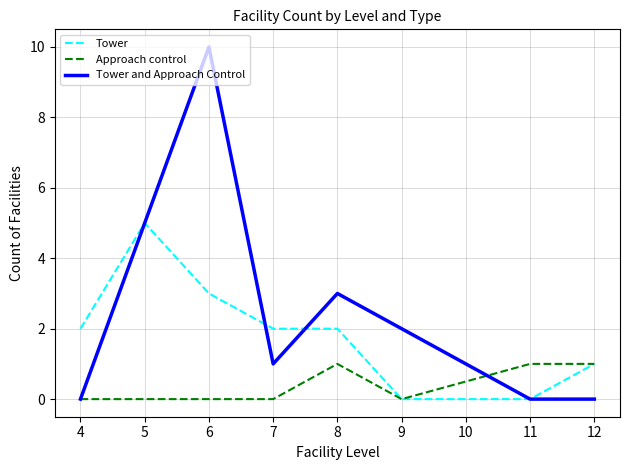

At which category does Tower reach its first local peak?

5